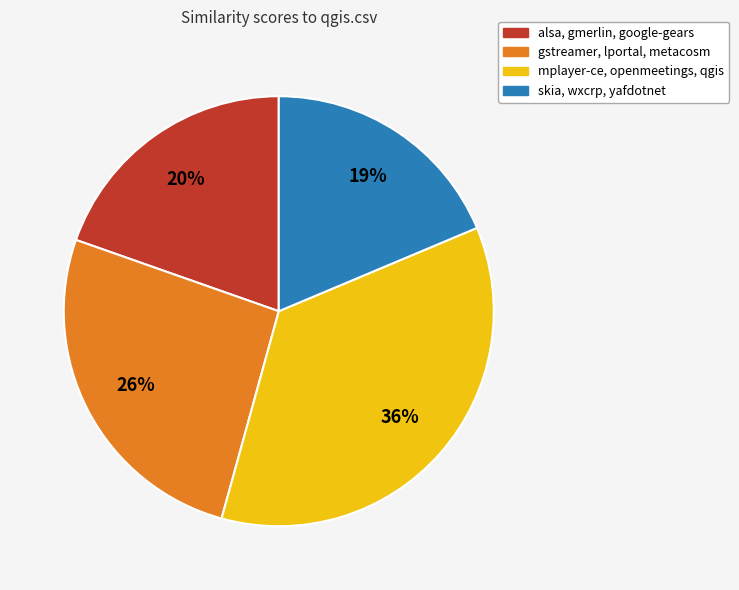

To the nearest percent, what is the difference between the largest and smallest slice percentages?

17%